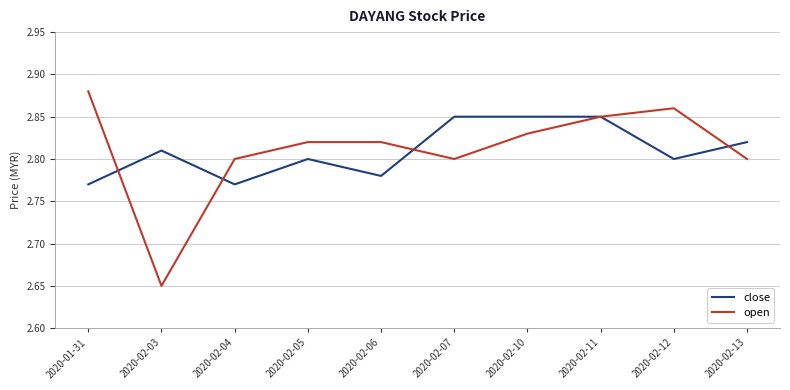

At 2020-02-10, list the series in order from smallest to largest.

open, close